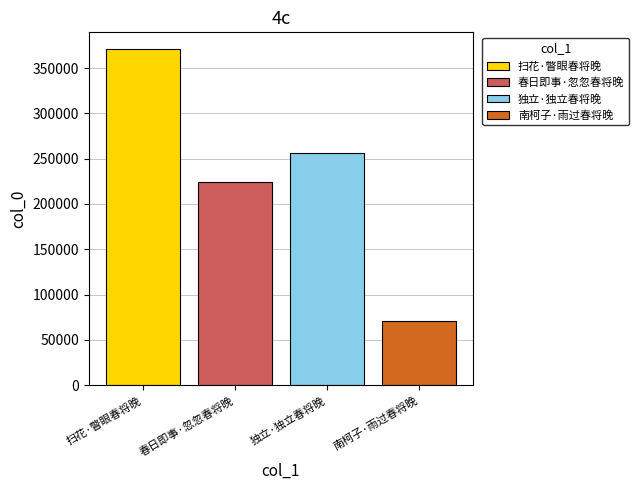

Rank the series by their maximum value, from highest to lowest.

扫花·瞥眼春将晚, 独立·独立春将晚, 春日即事·忽忽春将晚, 南柯子·雨过春将晚